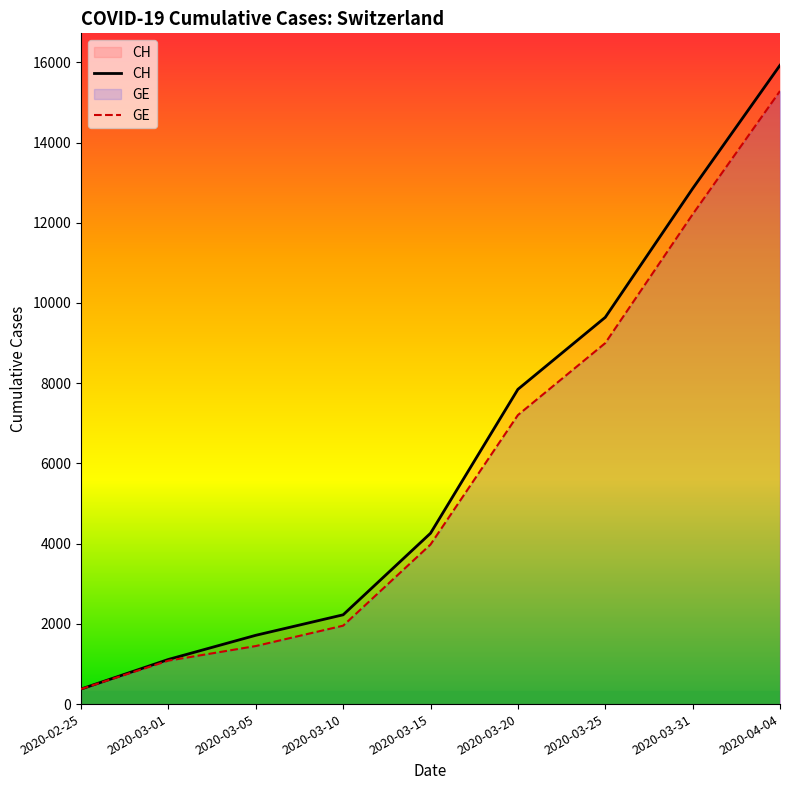

What is the average value of the GE series?

5837